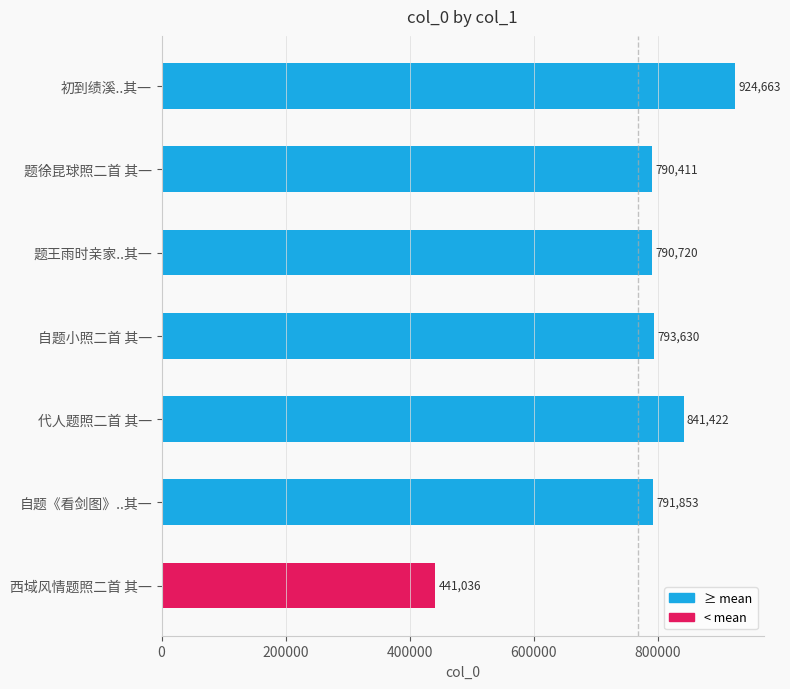

Is it true that the value at 题王雨时亲家..其一 is 1209094?

False